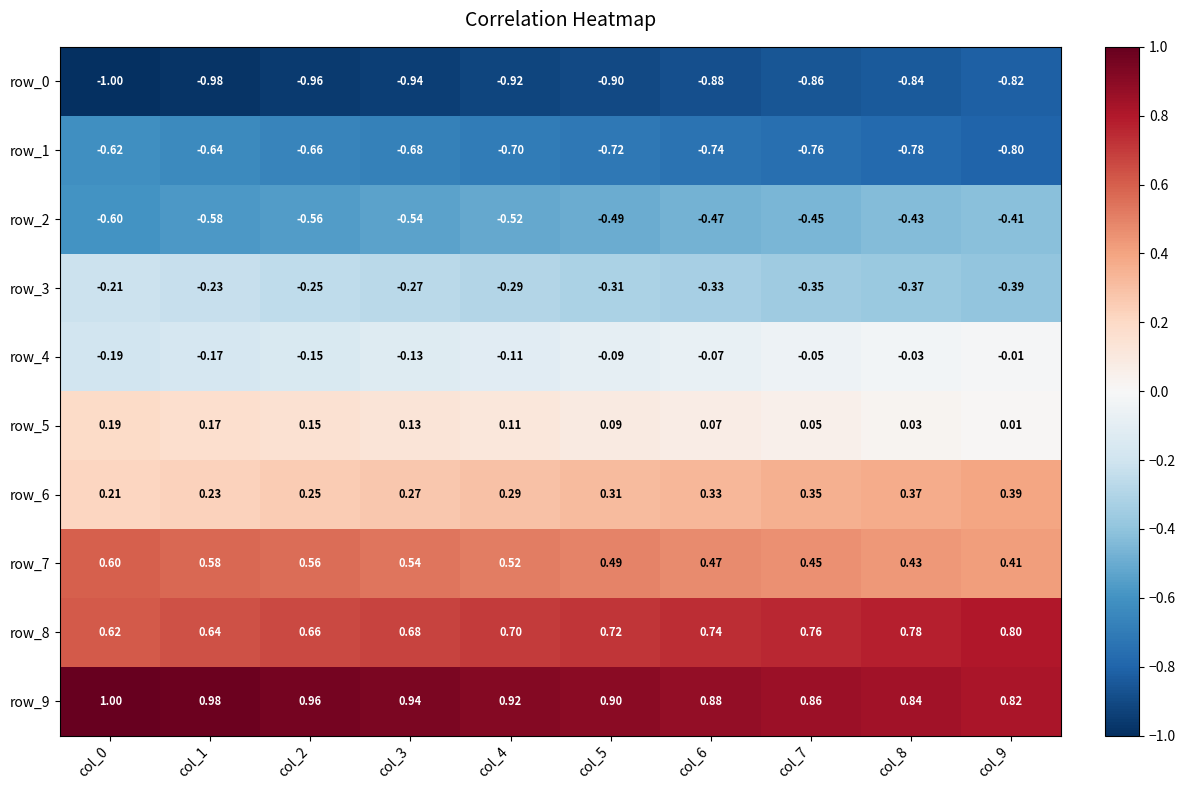

Is the value of row_4 at col_9 greater than the value of row_8 at col_2?

No